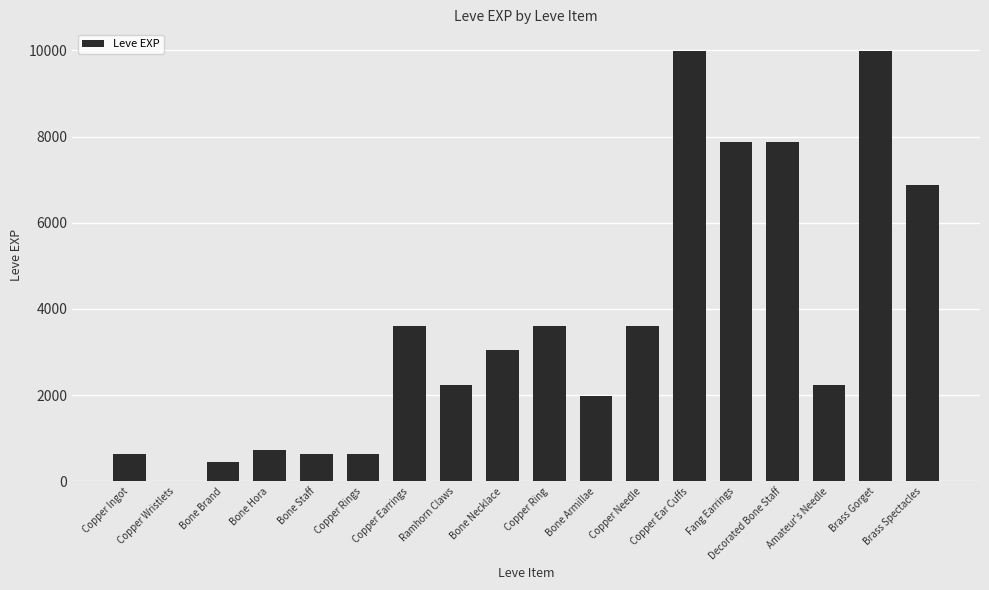

The chart shows a value of 2230 at Amateur's Needle. True or false?

True